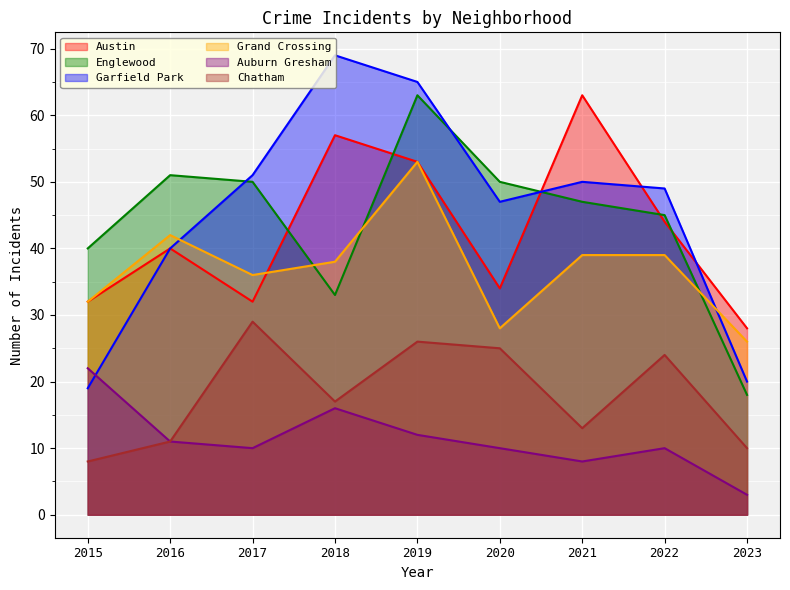

What is the difference between the highest and lowest values at 2019?

53